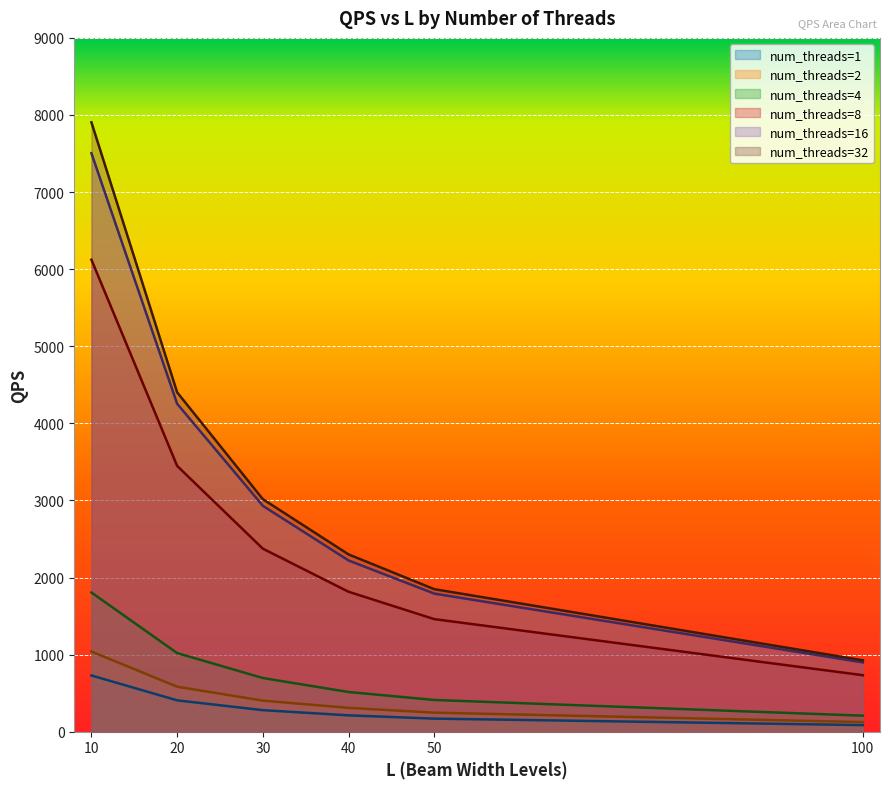

What is the sum of all num_threads=1 values?

1882.1